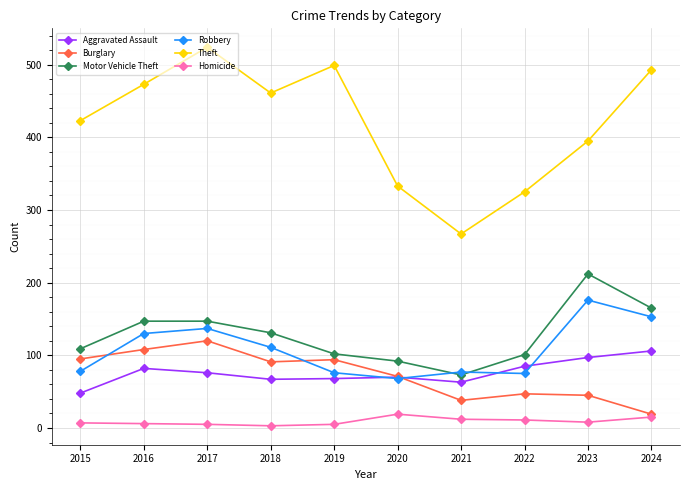

Is the value of Motor Vehicle Theft at 2020 greater than the value of Theft at 2015?

No